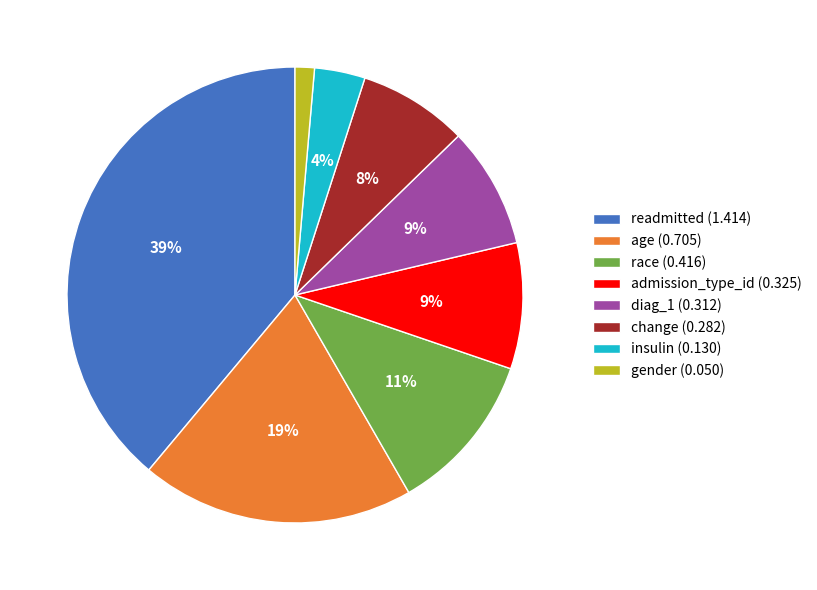

What percentage is the gender slice, to the nearest percent?

1%